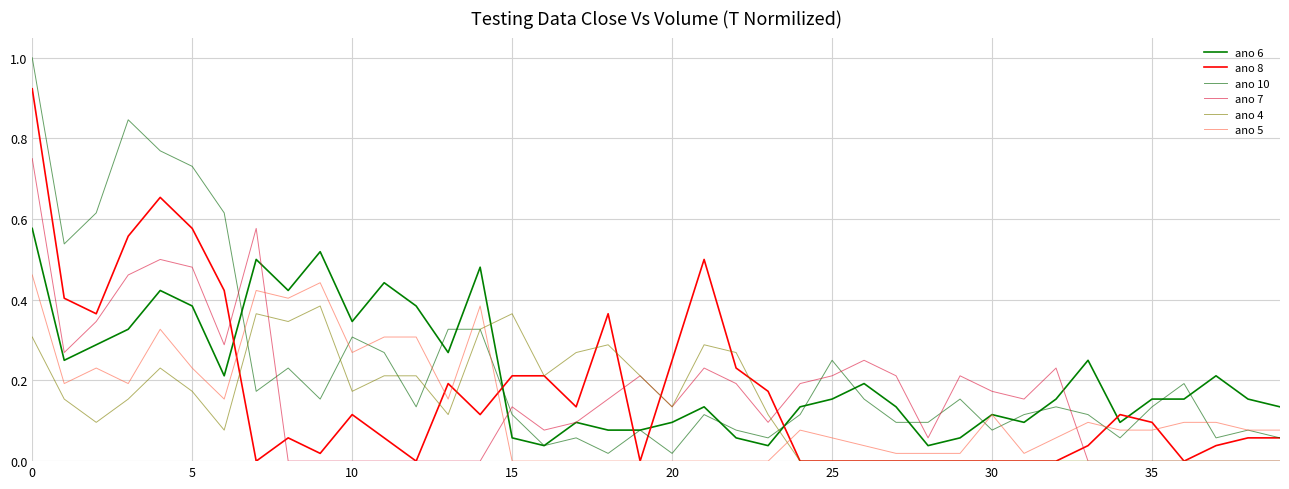

At which label is ano 5 closest to 0?

15